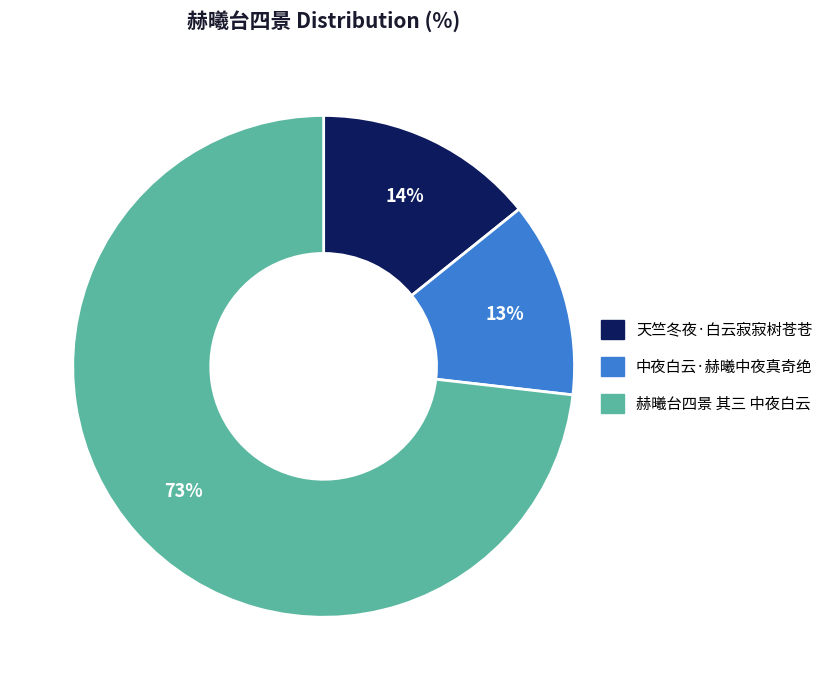

Combined, do 赫曦台四景 其三 中夜白云 and 中夜白云·赫曦中夜真奇绝 account for over 50%?

Yes